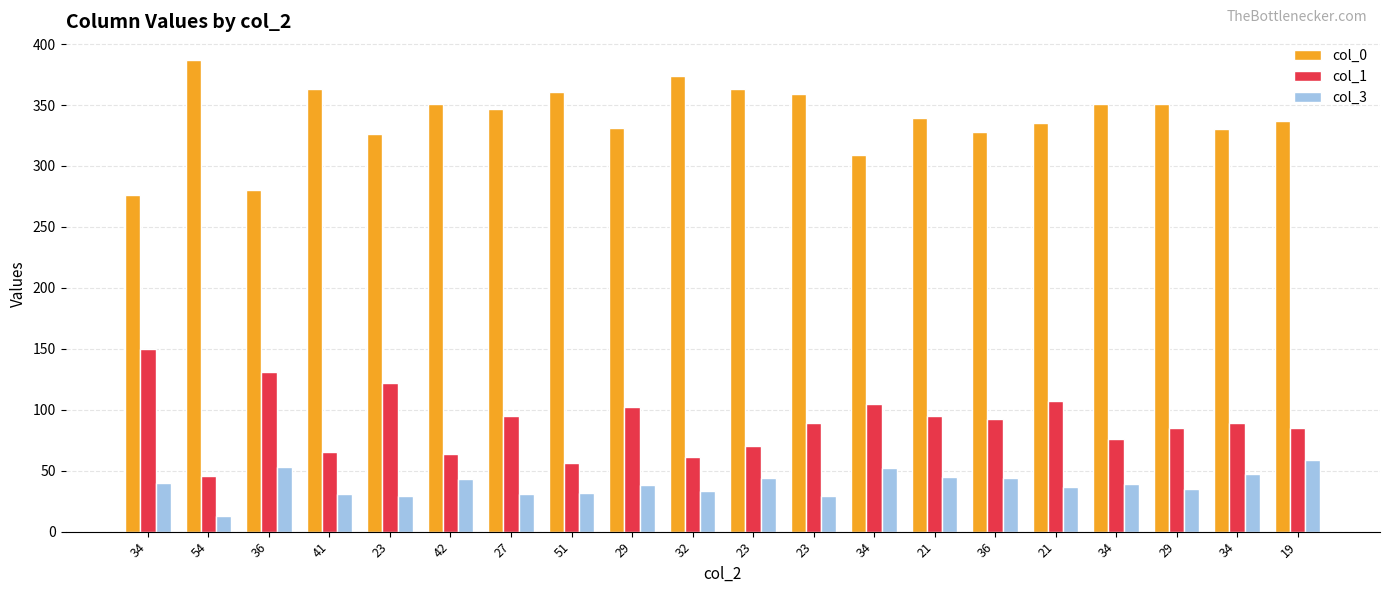

How many data points in col_3 are less than 39?

10